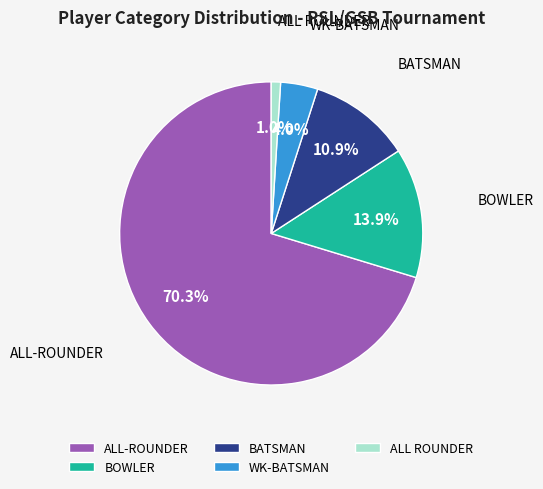

Approximately how many times larger is the value at ALL ROUNDER compared to BOWLER?

0.1